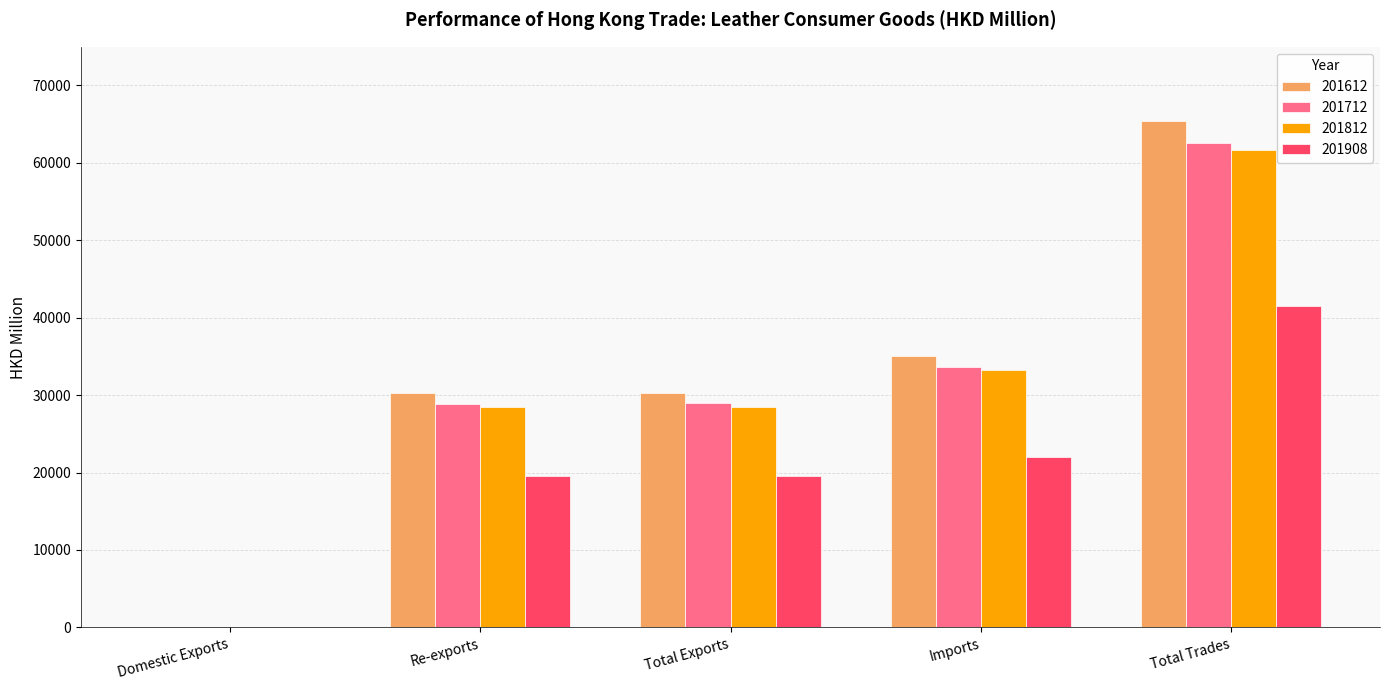

How many data points does each series have?

5